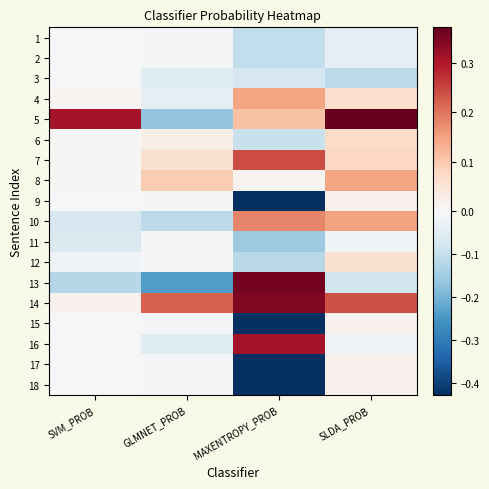

What is the total value across all series at SLDA_PROB?

0.9